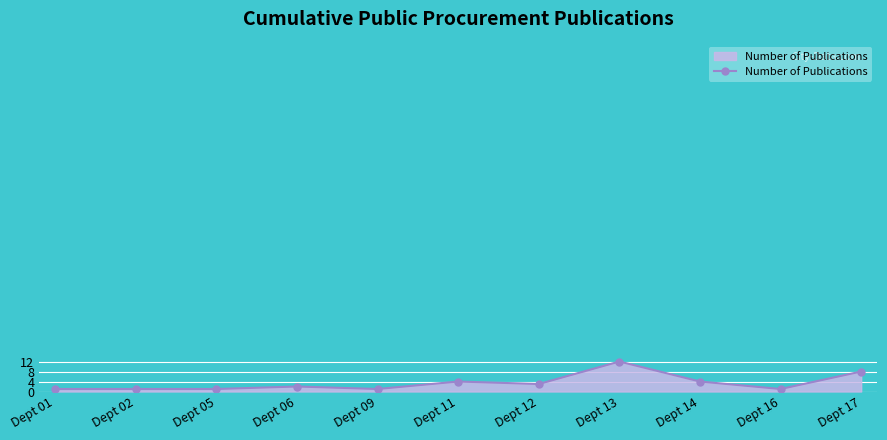

Is it true that the value at Dept 13 is 5?

False